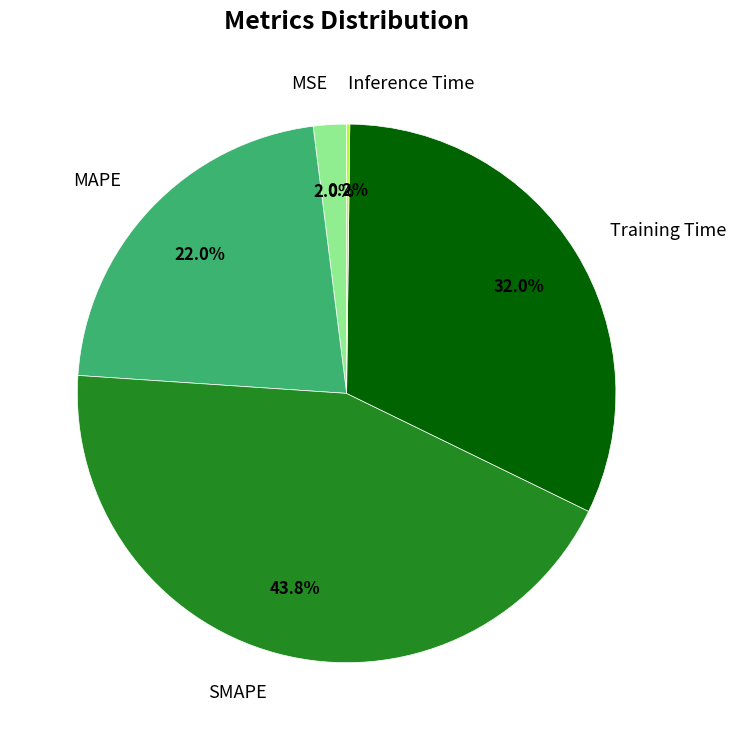

To the nearest percent, what is the difference between the largest and smallest slice percentages?

44%